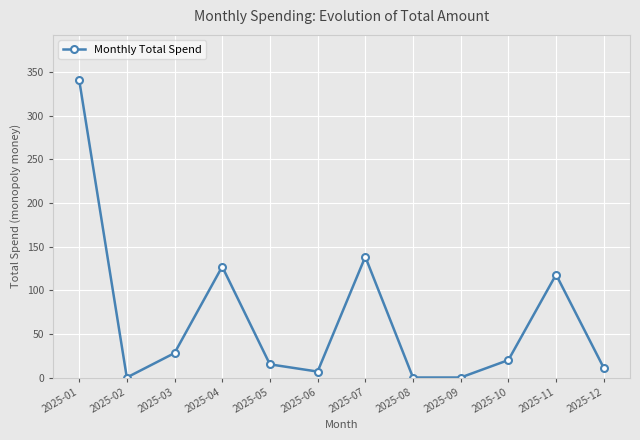

The value at 2025-04 is 198.1. True or false?

False